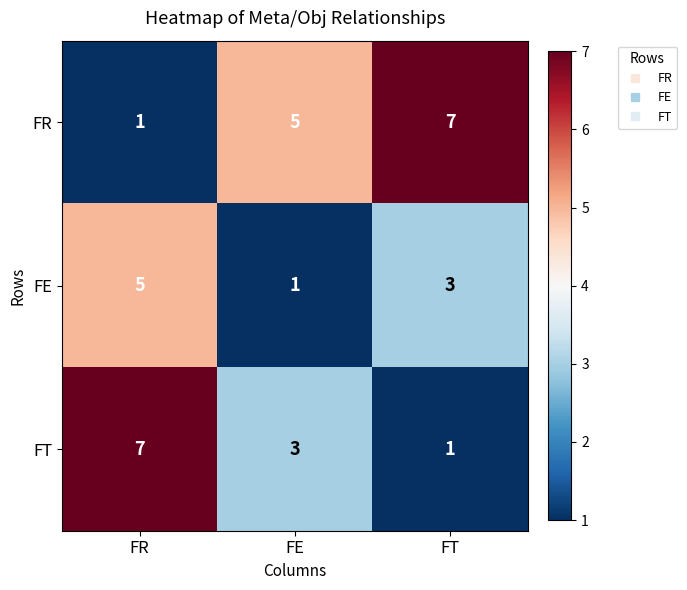

Which category has the lowest value in the FE series?

FE